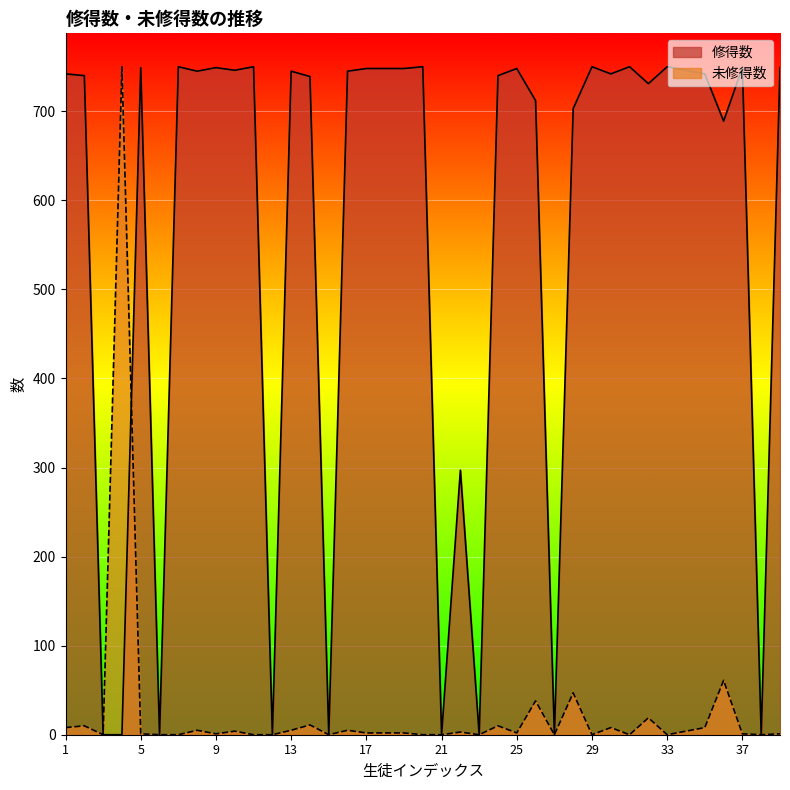

What is the average value of the 修得数 series?

559